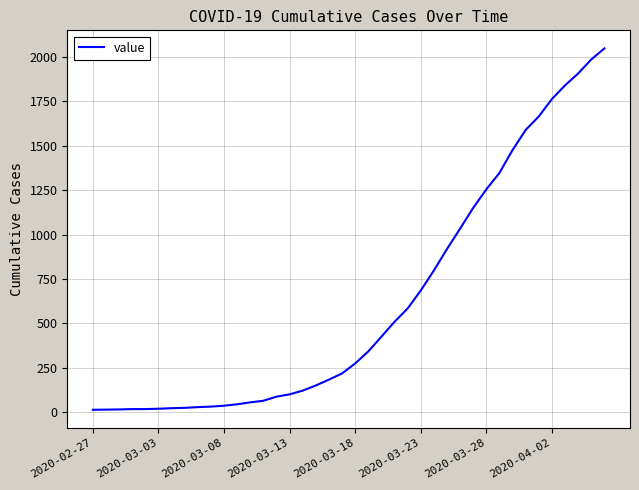

What is the difference between the maximum and minimum values?

2036